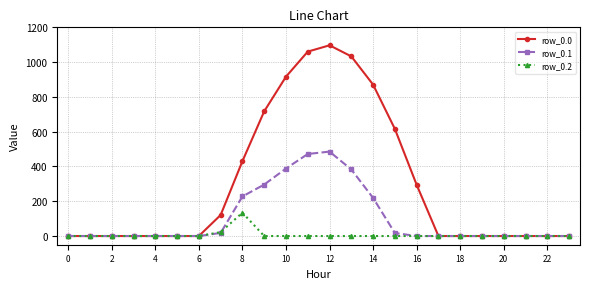

Does the chart have visible grid lines?

Yes